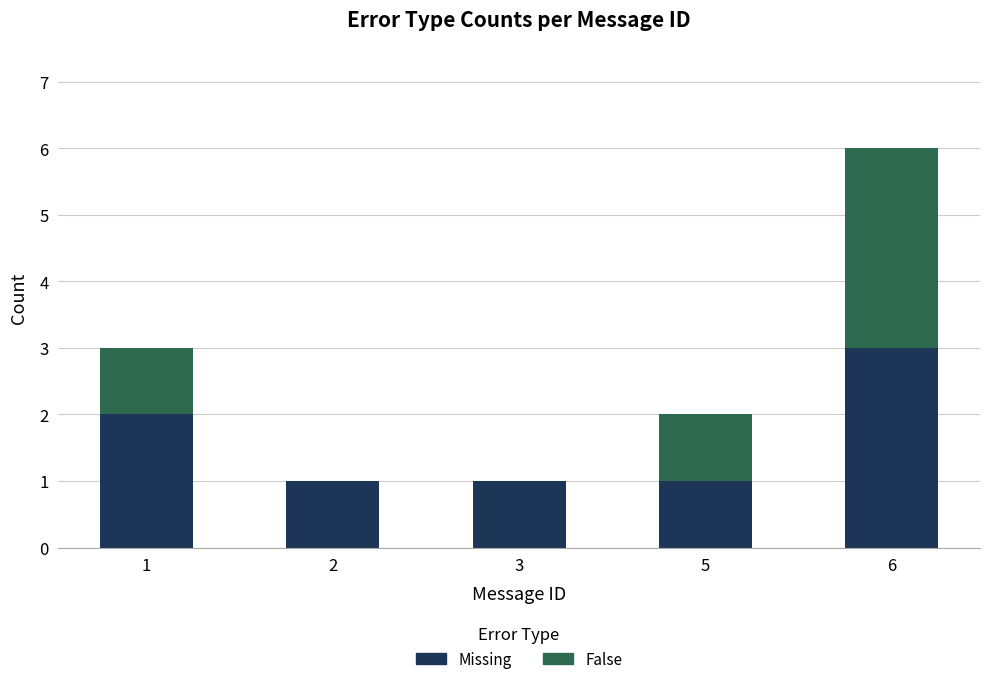

Are the bars grouped side by side (vs. stacked)?

No